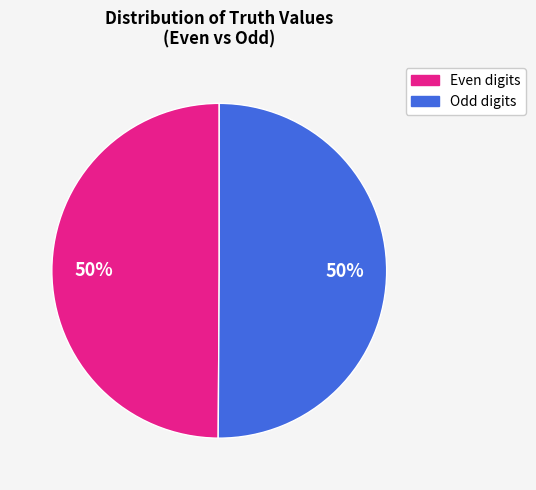

To the nearest percent, what is the average slice percentage?

50%